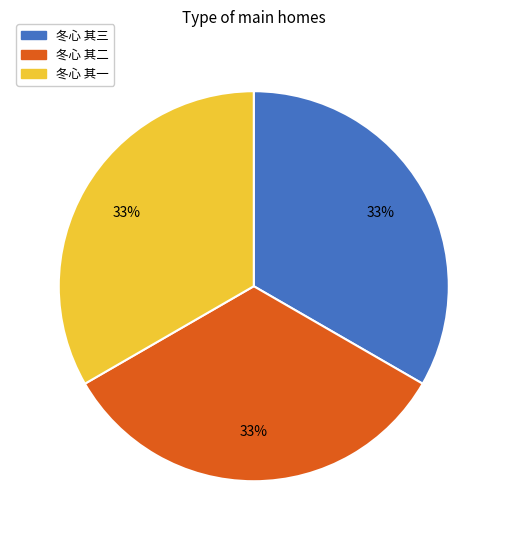

How many slices are in this pie chart?

3